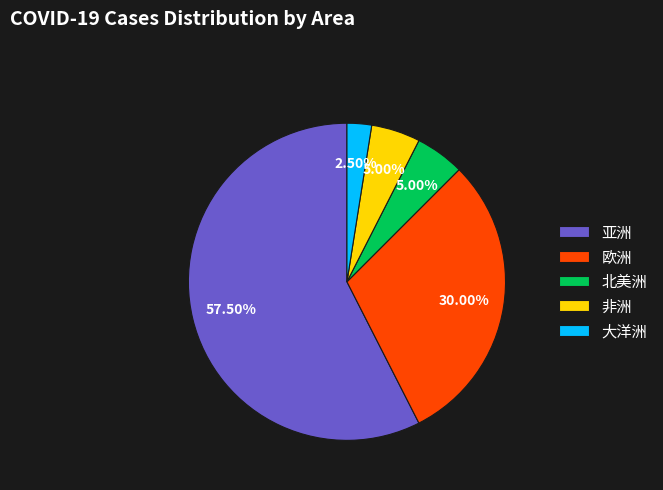

Does 亚洲 represent more than half of the total?

Yes